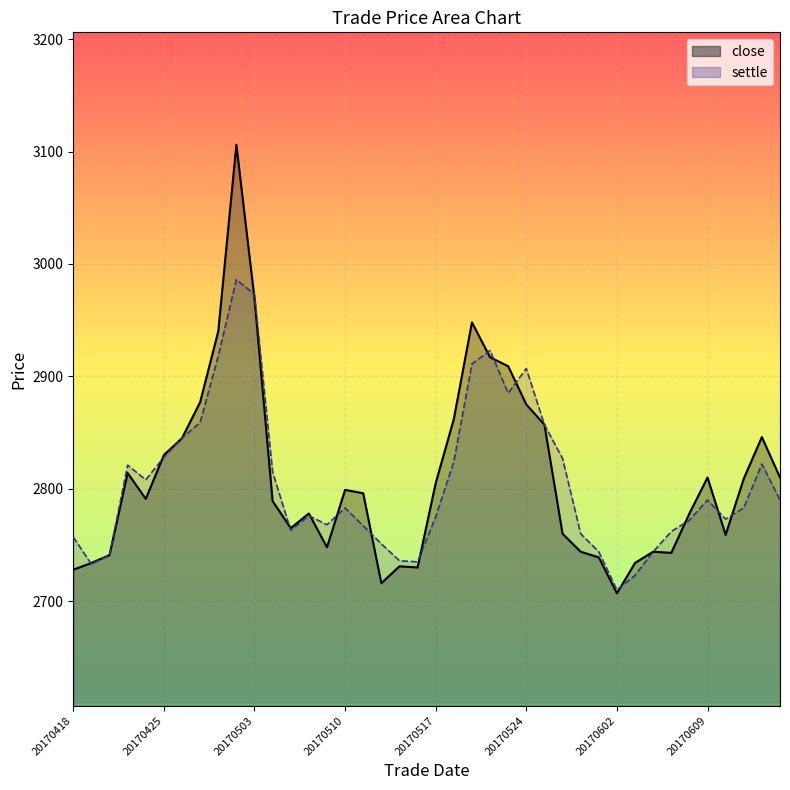

Where is the first local minimum for close?

20170424